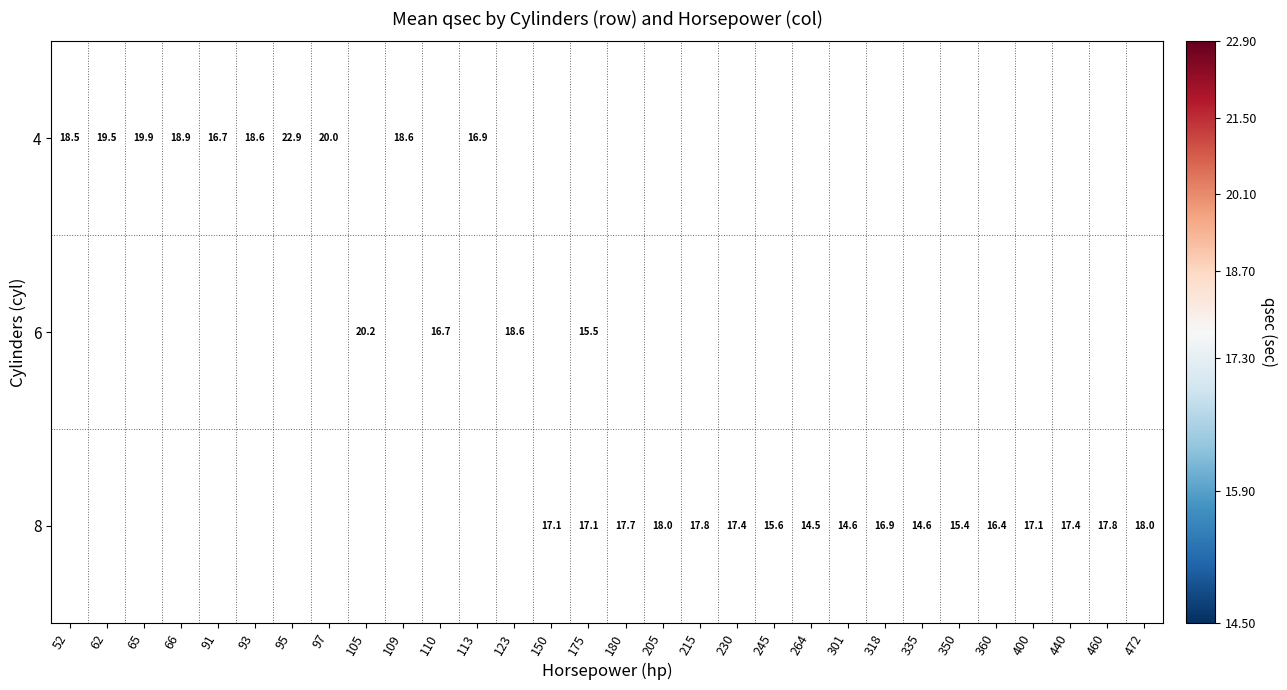

What is the smallest value displayed?

14.5